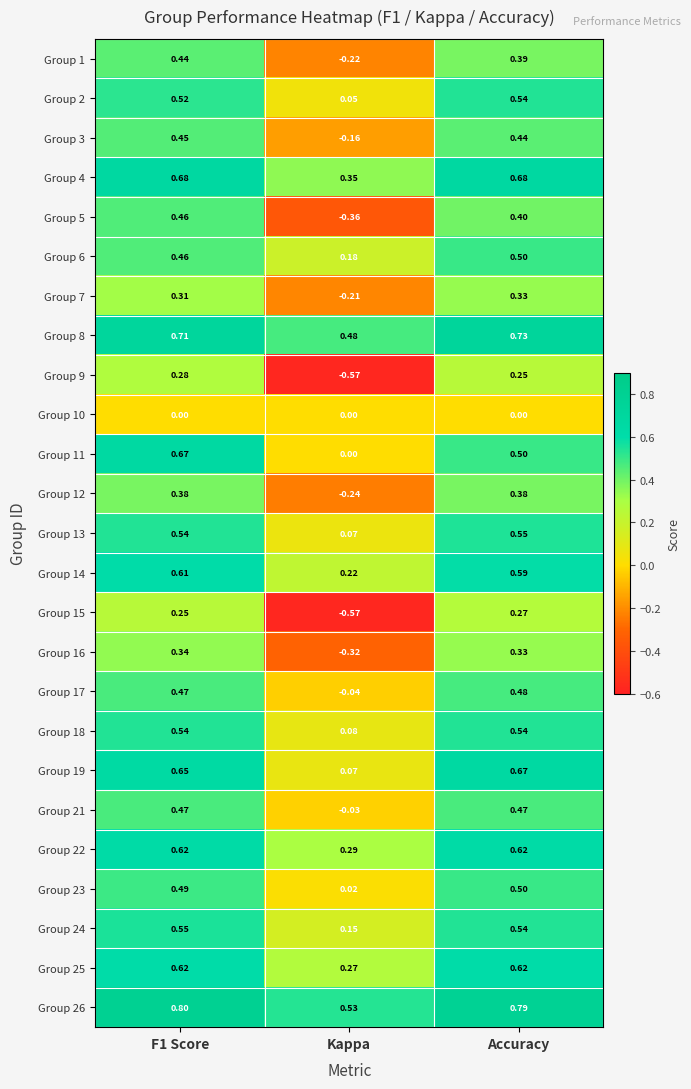

At which label is Group 14 closest to 0?

Kappa